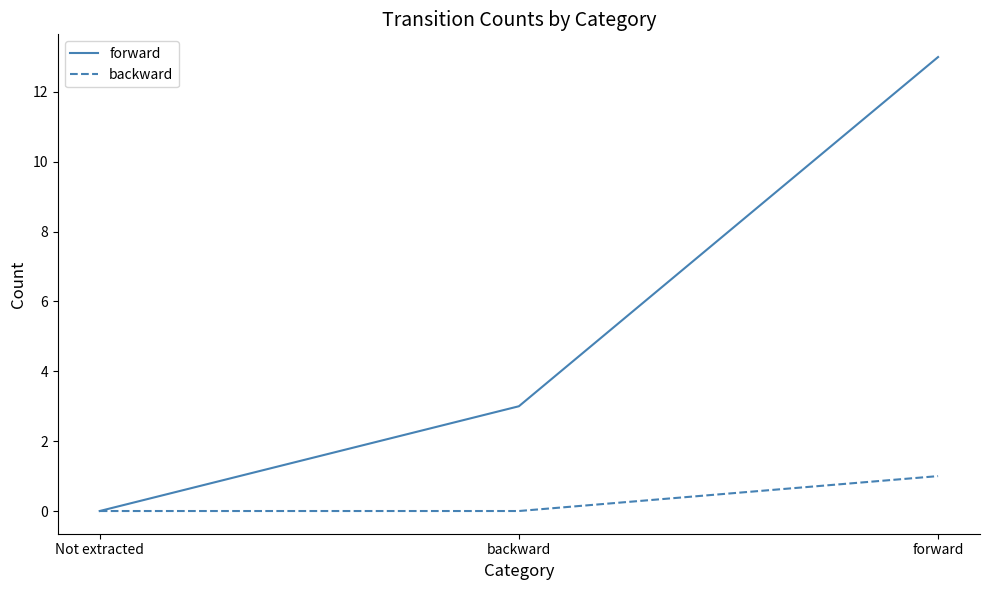

What position from the left is backward?

2